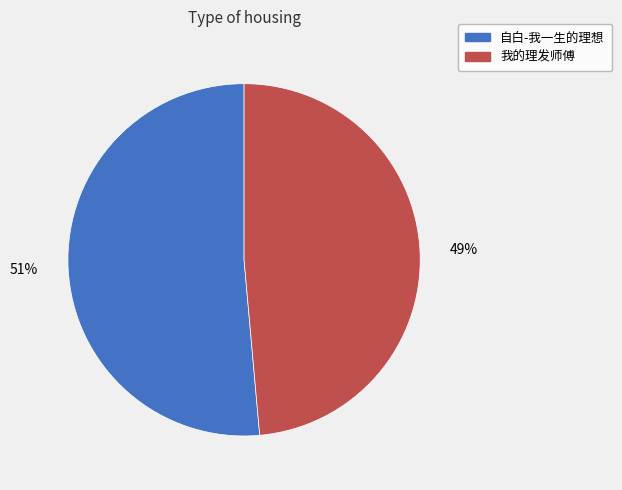

Is there any slice that represents more than half of the pie?

Yes